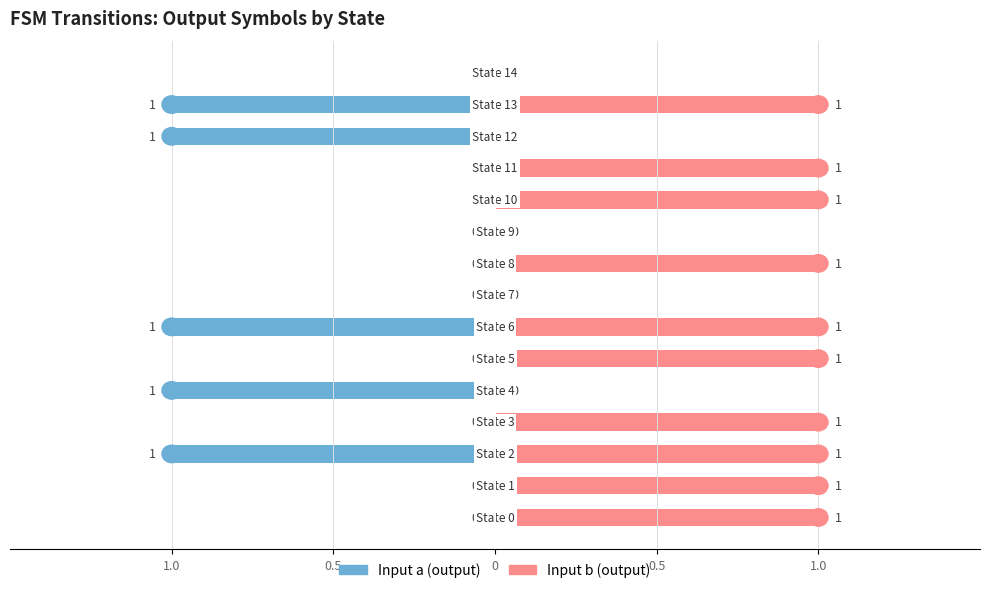

Between 10 and 0.5, which is larger?

10